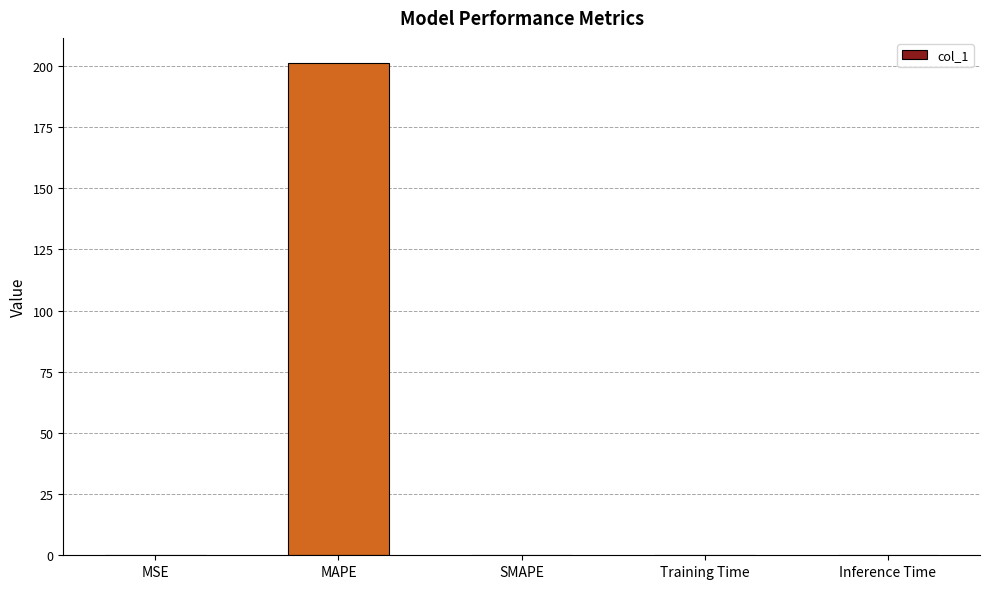

The chart shows a value of 342.8 at MAPE. True or false?

False